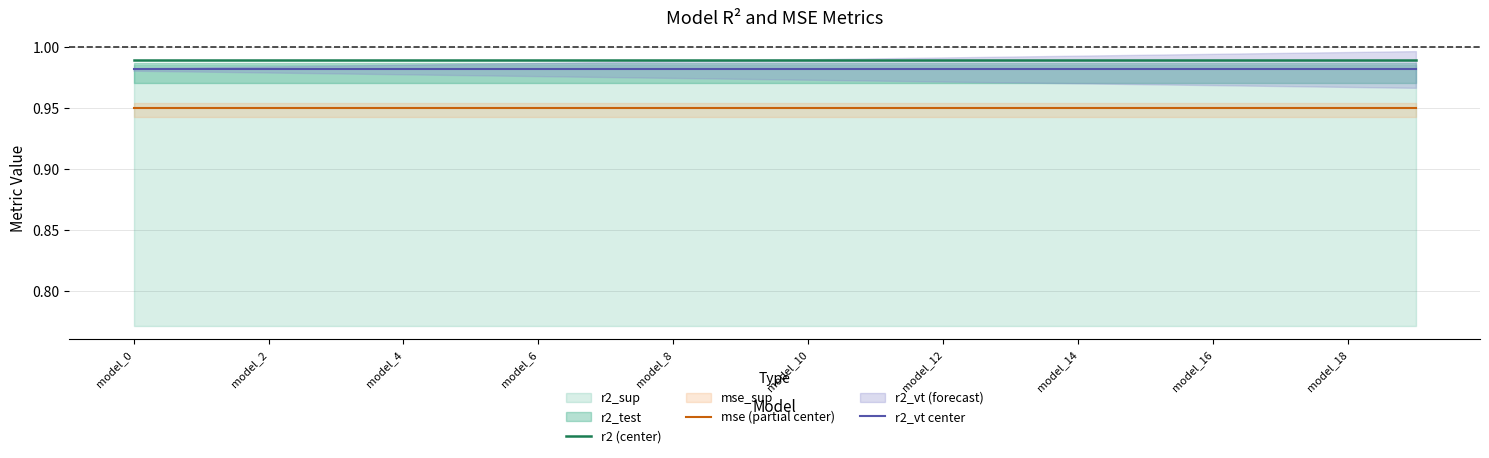

The r2_vt center series shows 0.2 at model_2. True or false?

False